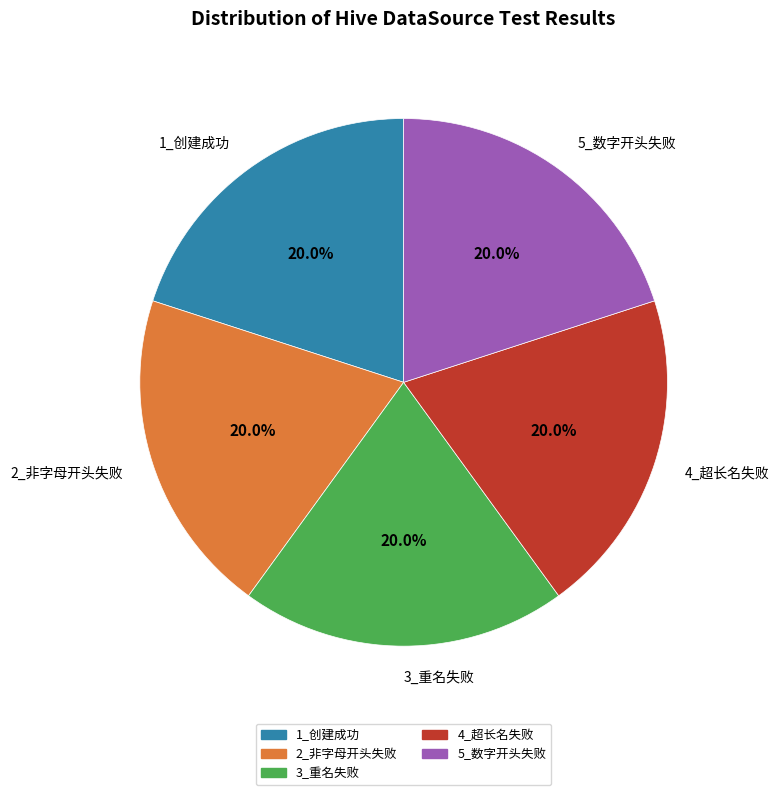

How much of the chart is everything except 5_数字开头失败?

80.0%